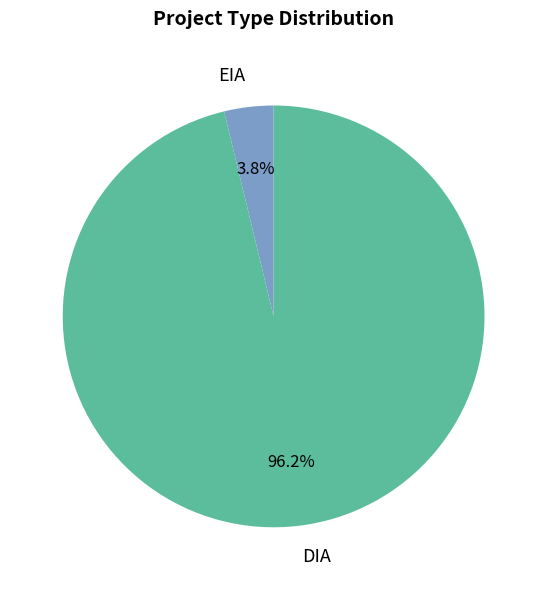

What percentage do EIA and DIA together represent?

100.0%